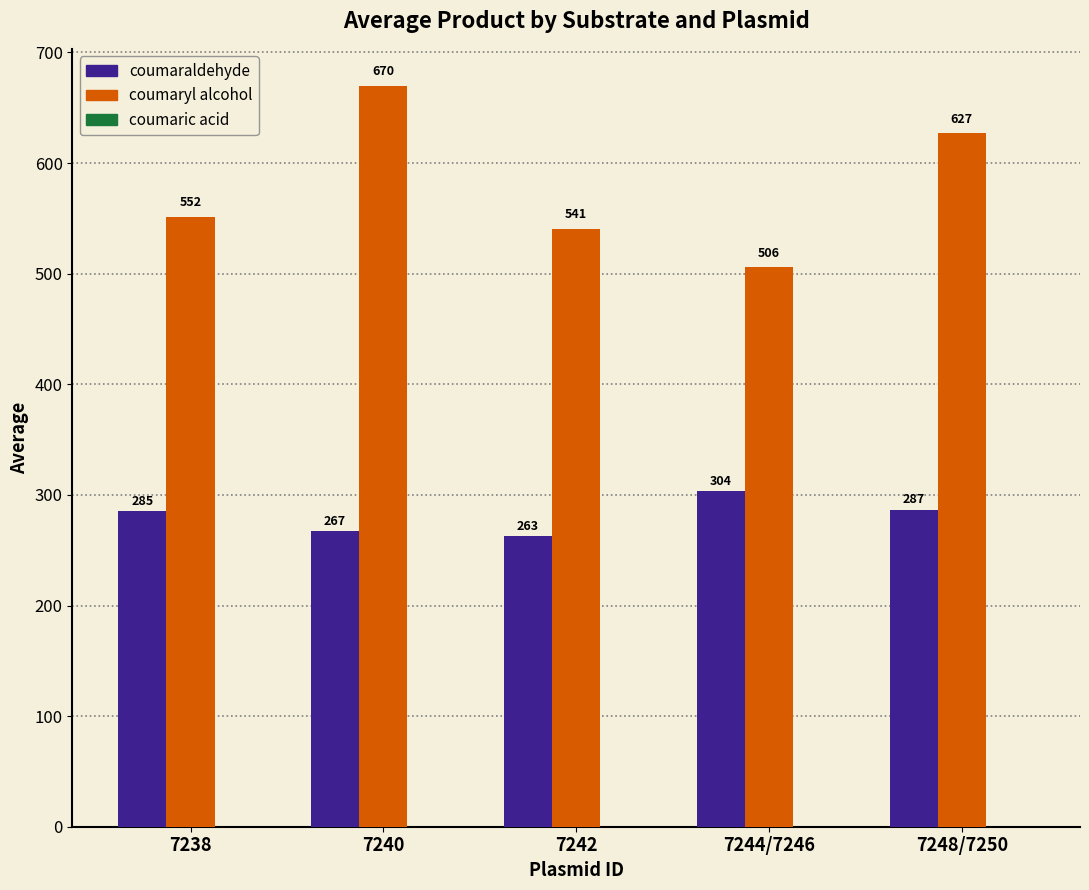

At which category is the sum across all series the highest?

7240